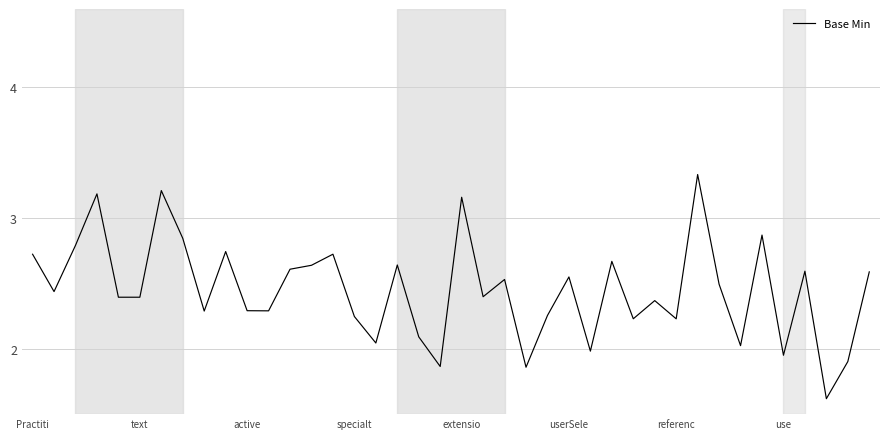

What is the difference between the maximum and minimum values?

1.7